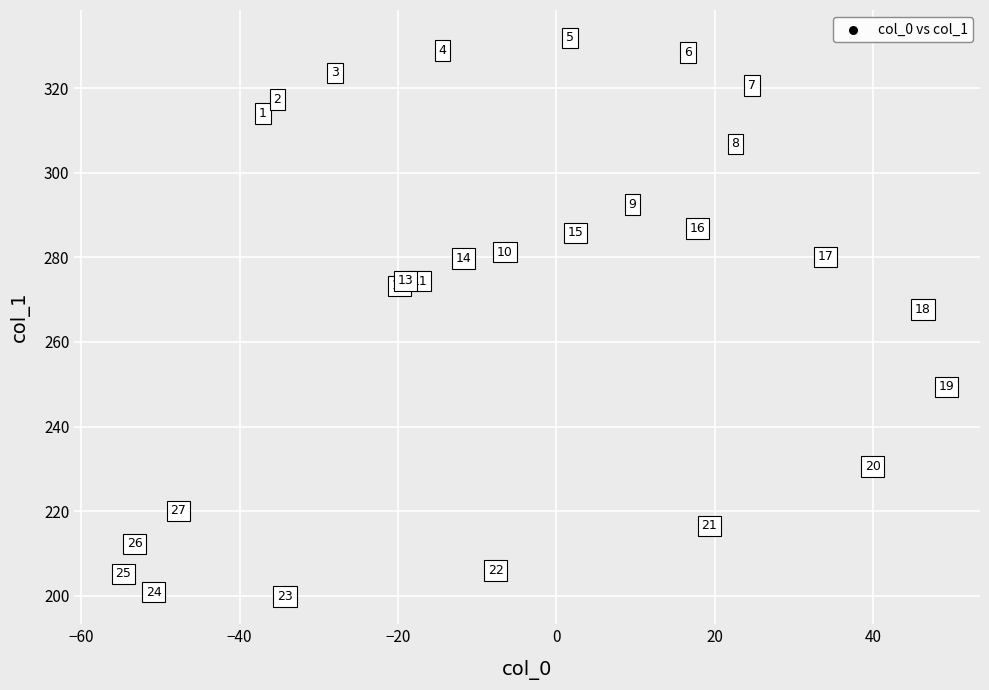

What Y value in the scatter plot is closest to 265?

267.7